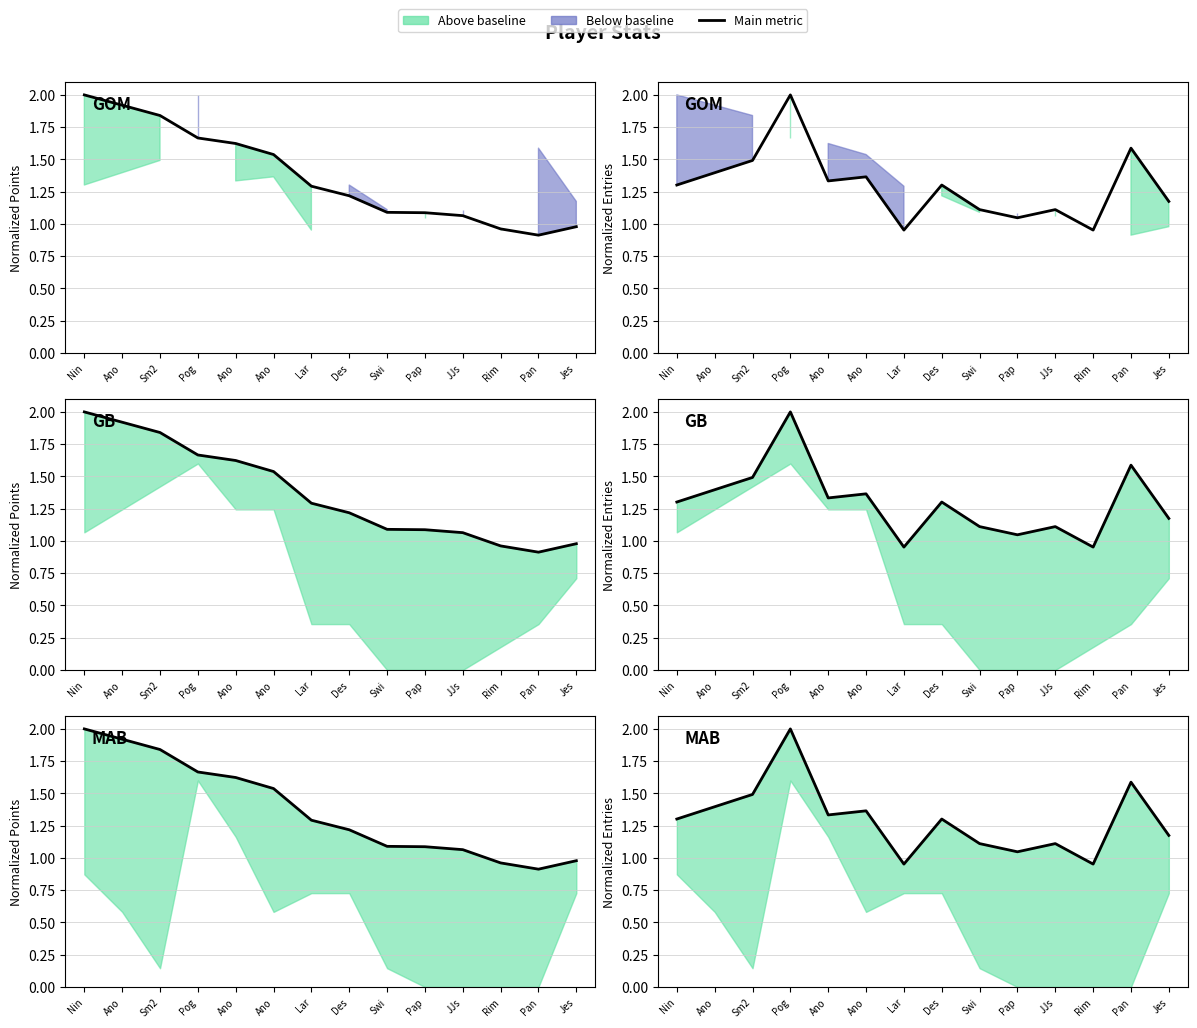

Reading left to right, extract all data points from this chart.

Points (norm): 2.0	1.9	1.8	1.7	1.6	1.5	1.3	1.2	1.1	1.1	1.1	1.0	0.9	1.0
Entries (norm): 1.3	1.4	1.5	2.0	1.3	1.4	1.0	1.3	1.1	1.0	1.1	1.0	1.6	1.2